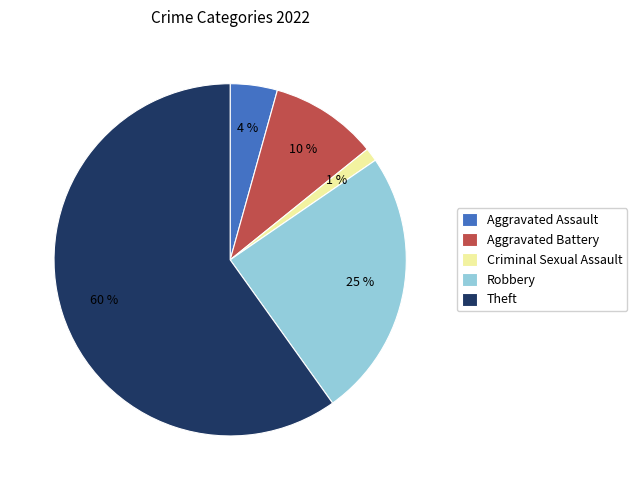

Is it true that Theft is 73% of the pie?

False